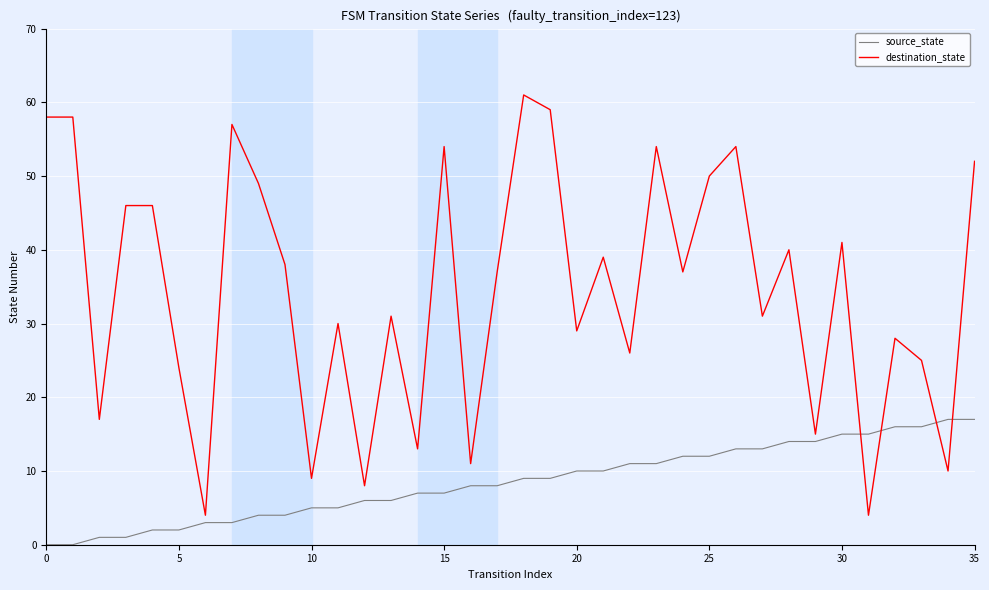

Reading left to right, what are all the values shown in this chart?

source_state: 0	0	1	1	2	2	3	3	4	4	5	5	6	6	7	7	8	8	9	9	10	10	11	11	12	12	13	13	14	14	15	15	16	16	17	17
destination_state: 58	58	17	46	46	24	4	57	49	38	9	30	8	31	13	54	11	37	61	59	29	39	26	54	37	50	54	31	40	15	41	4	28	25	10	52